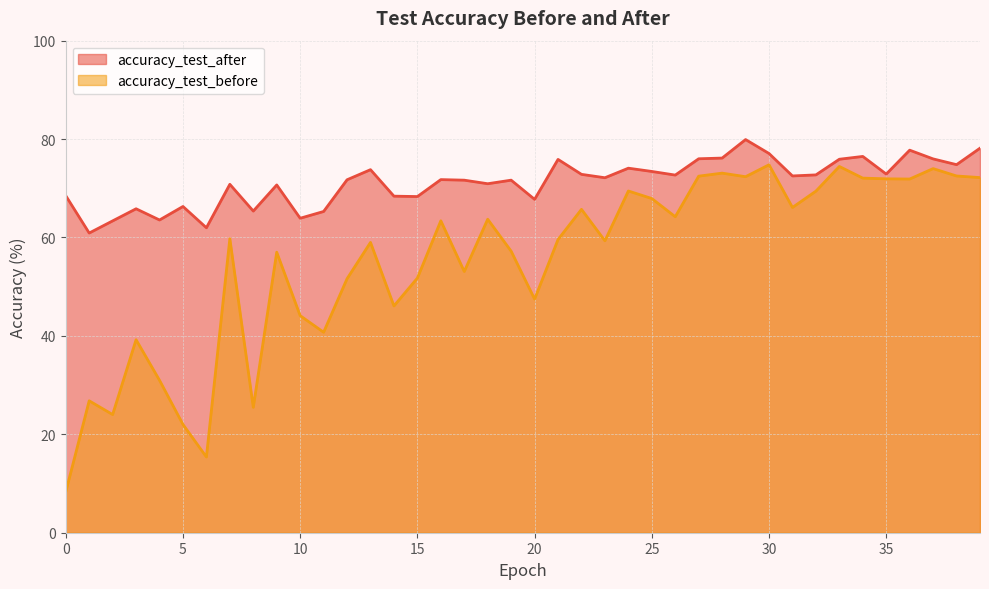

How many data points in accuracy_test_before are less than 59?

17